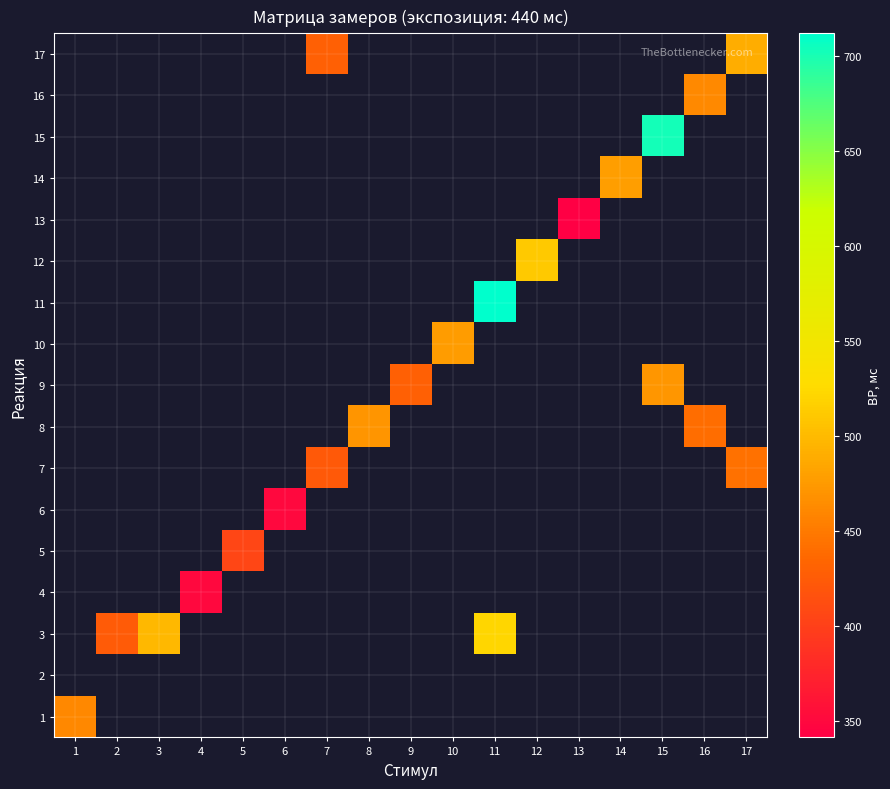

At which category does the chart reach its minimum across all series?

13